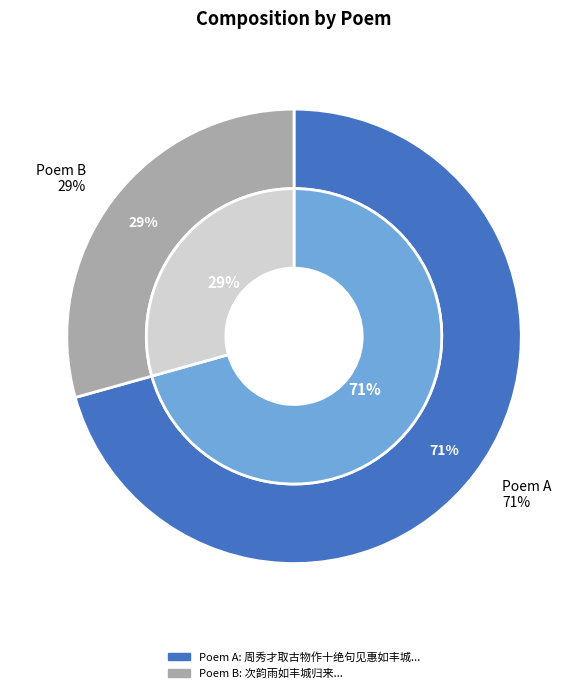

What is the majority slice?

周秀才取古物作十绝句见惠如丰城临平鼓之类作一绝句题其后